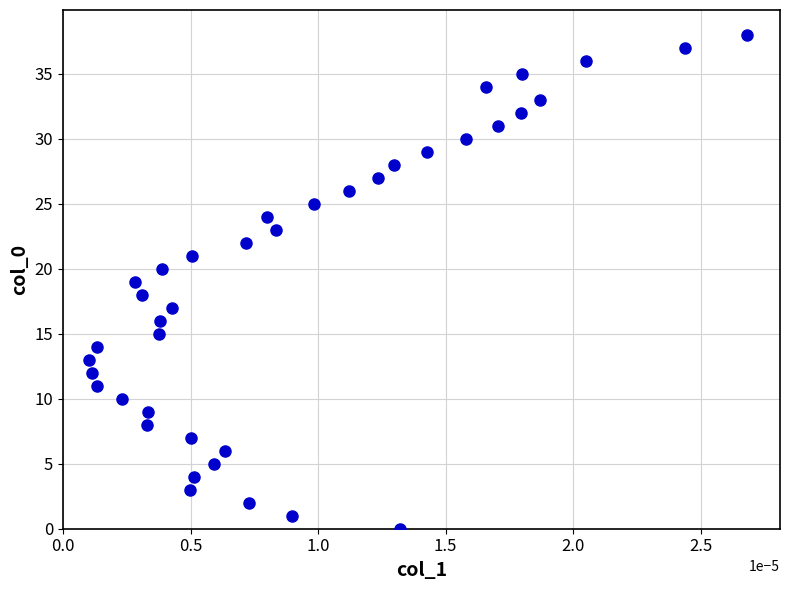

What is the range of Y values (max minus min)?

38